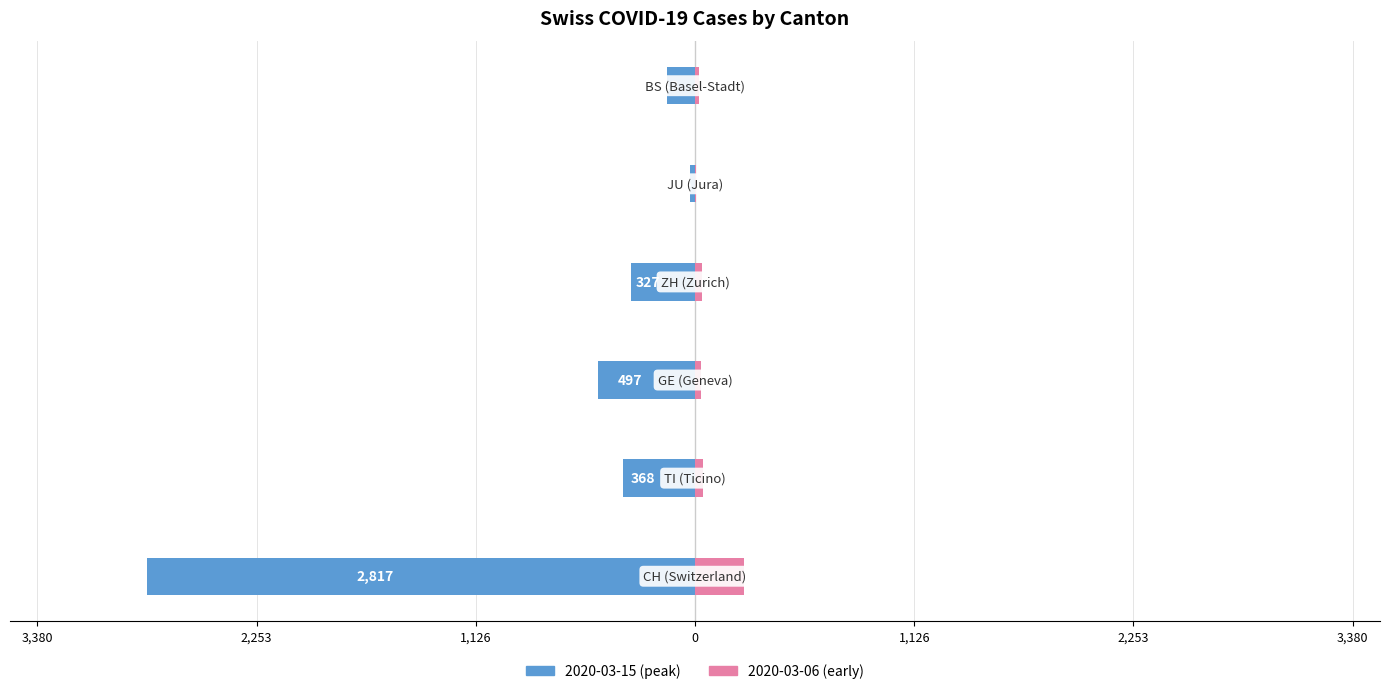

How many groups of bars are there?

6